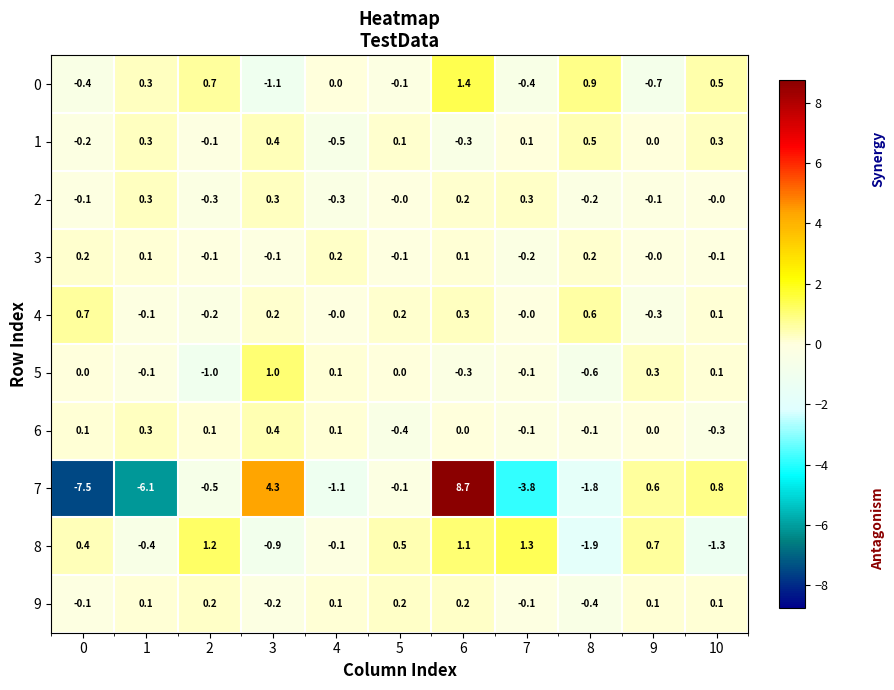

What is the difference between the 1 values at 0 and 3?

0.6